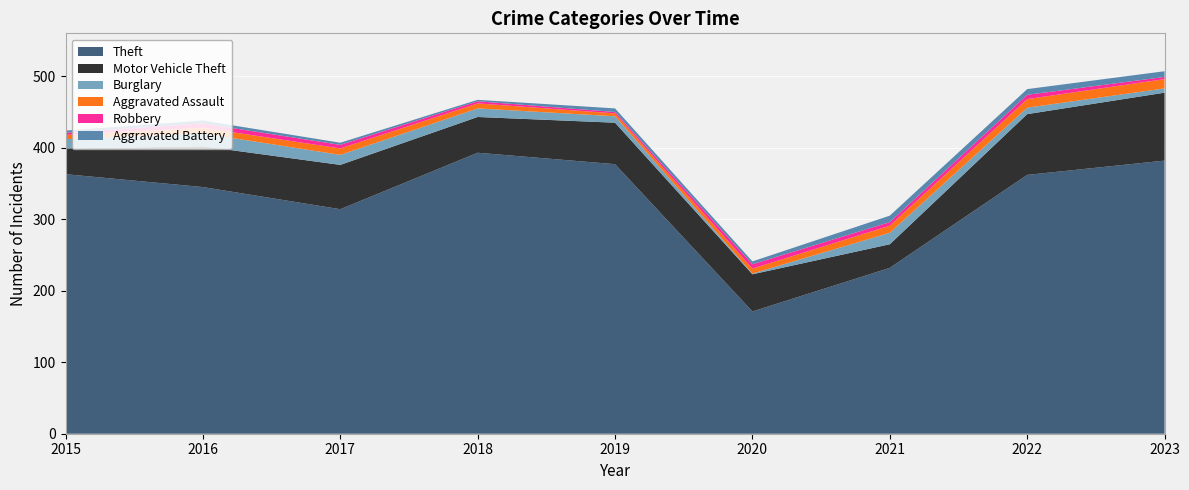

Reading left to right, what are all the values shown in this chart?

Theft: 363	345	314	393	377	171	232	362	382
Motor Vehicle Theft: 36	57	62	50	58	52	33	85	95
Burglary: 13	18	14	12	9	1	16	9	6
Aggravated Assault: 6	8	9	7	4	7	10	12	13
Robbery: 3	6	5	3	2	6	5	6	3
Aggravated Battery: 3	4	3	2	5	4	9	8	8